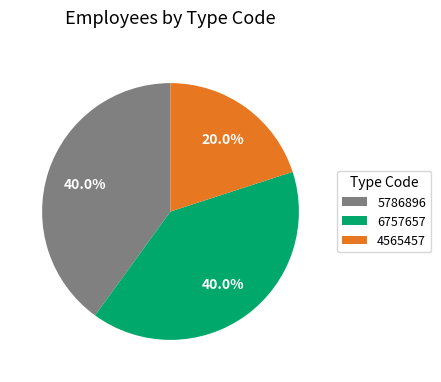

Which category has the smallest portion of the pie?

4565457